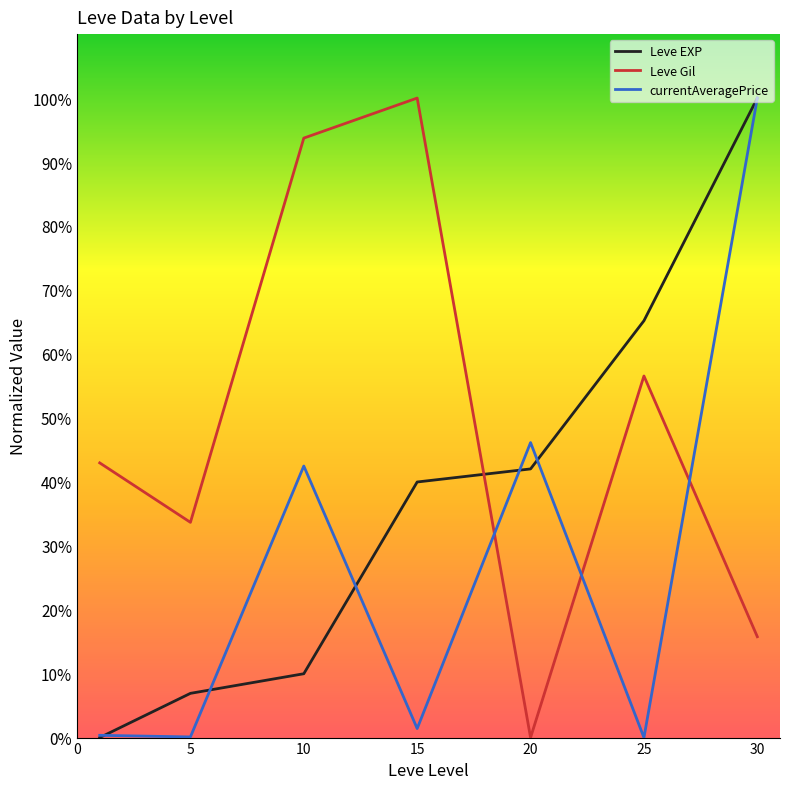

Does the chart display data point markers on the line(s)?

No